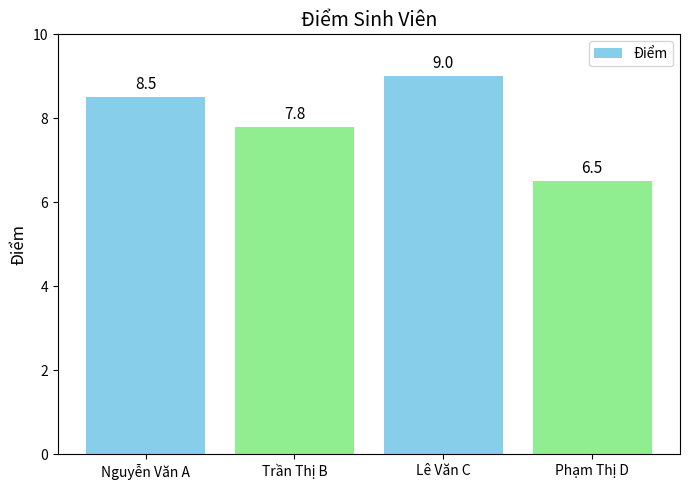

What is the value of the 1st bar from the left?

8.5